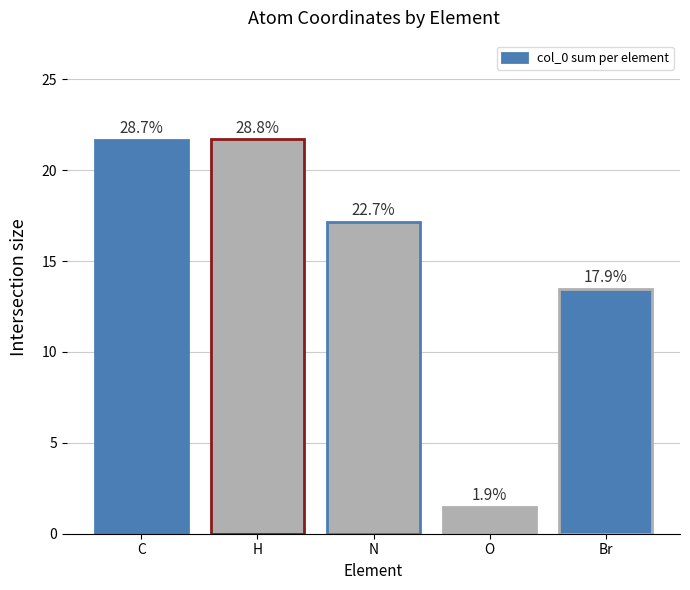

What is the difference between the maximum and minimum values?

20.2